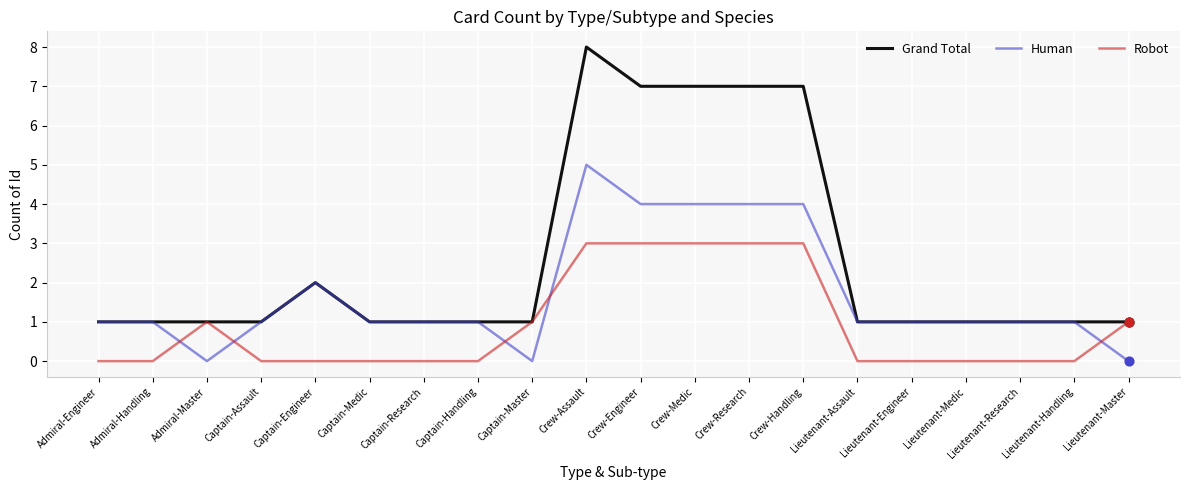

Which series has the widest spread of values?

Grand Total